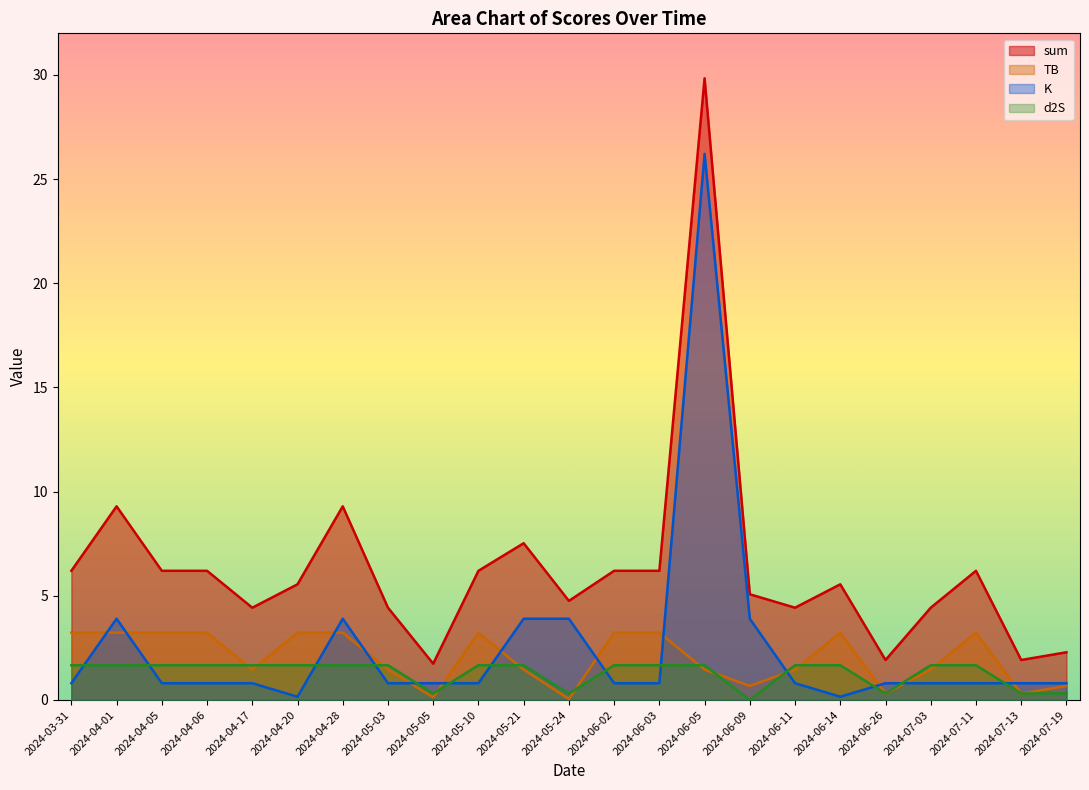

What is the sum of the TB values at 2024-04-17 and 2024-04-01?

4.7